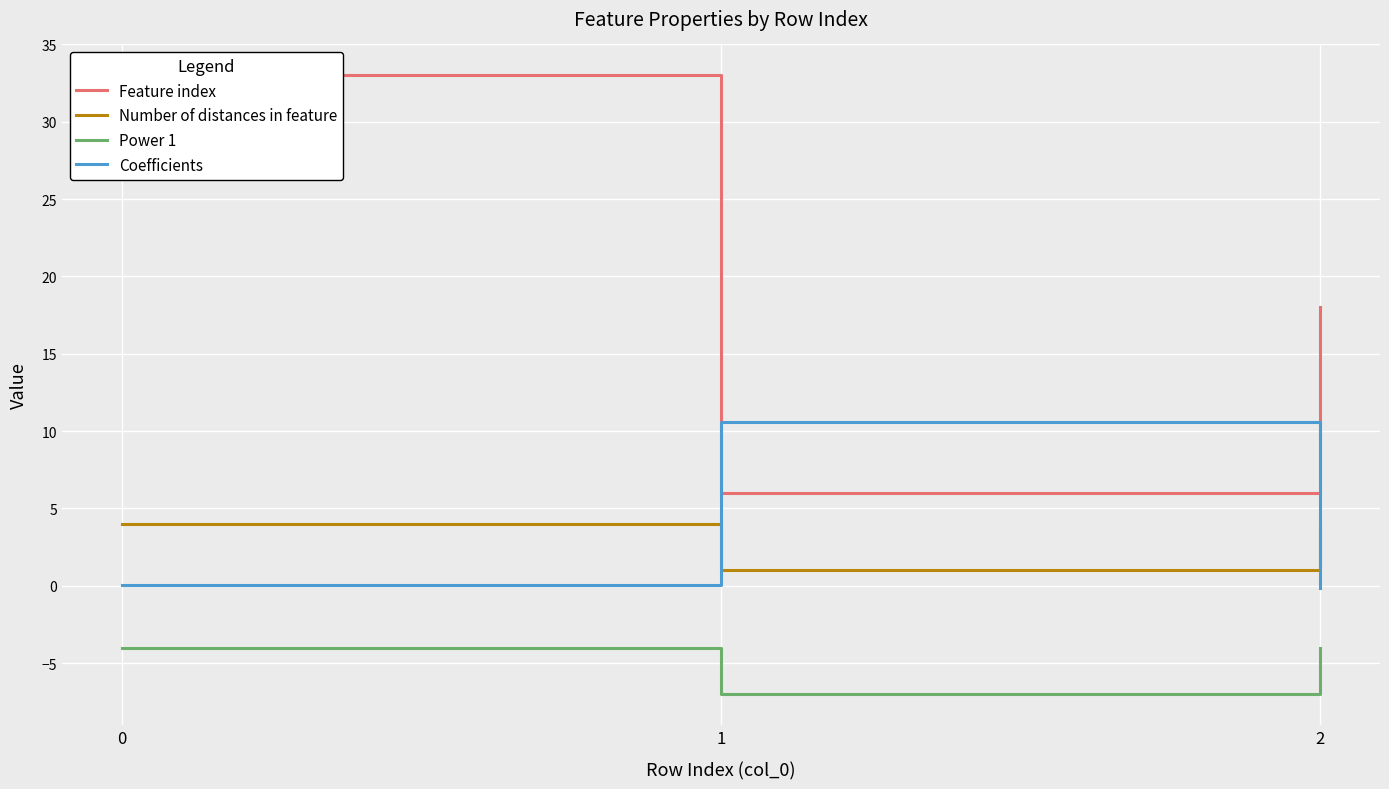

Reading right to left, list all the values displayed in this chart.

Feature index: 2=18.0	1=6.0	0=33.0
Number of distances in feature: 2=4.0	1=1.0	0=4.0
Power 1: 2=-4.0	1=-7.0	0=-4.0
Coefficients: 2=-0.1	1=10.6	0=0.1